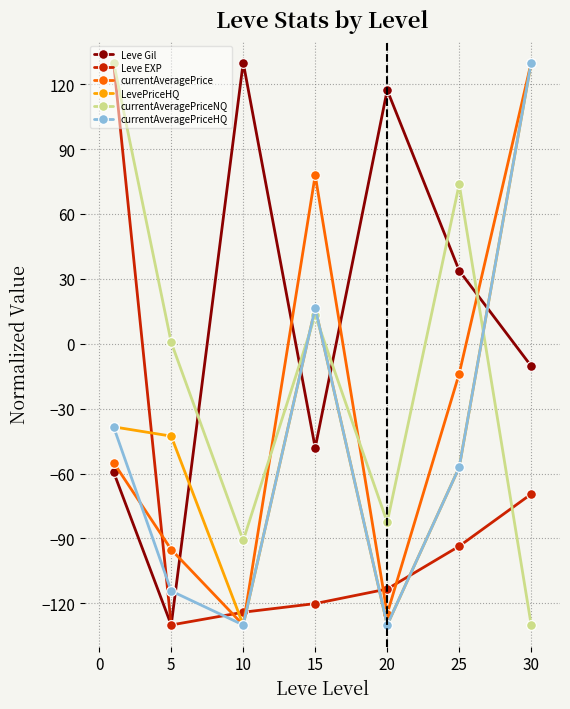

What is the value of the Leve Gil point at the 2nd from the left?

-130.0